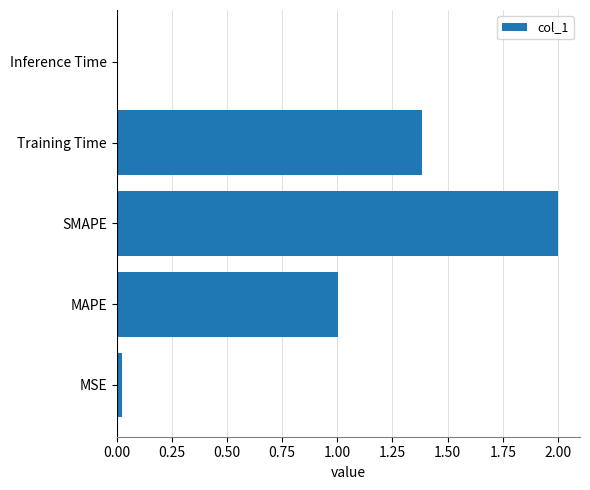

Are the bars grouped side by side (vs. stacked)?

No